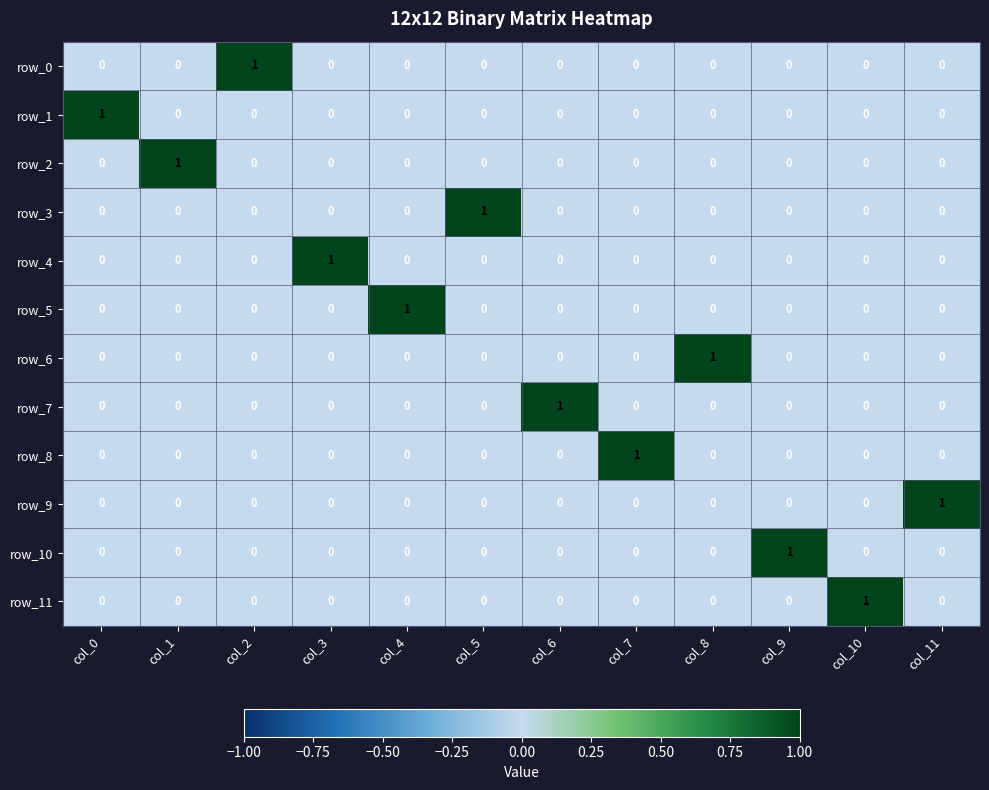

What is the difference between the maximum and minimum values in the row_10 series?

1